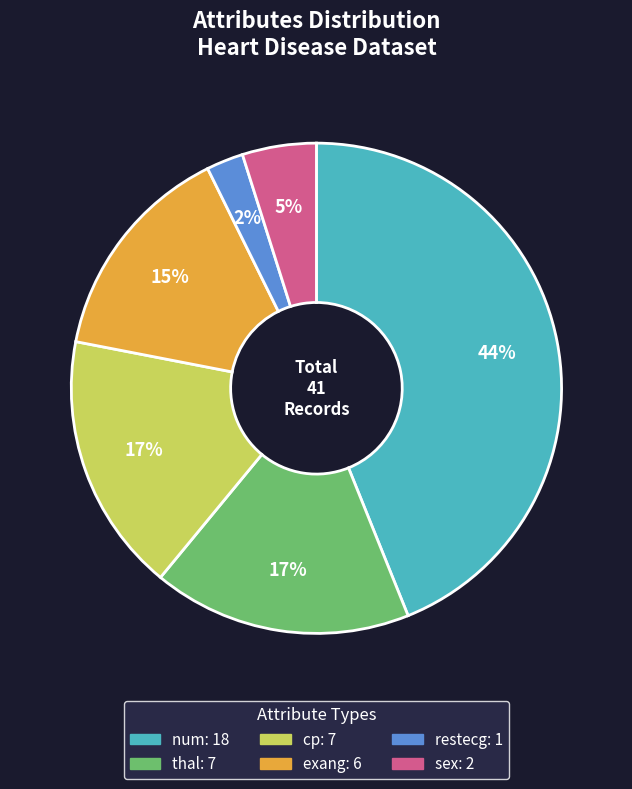

To the nearest percent, what percentage of the pie is restecg?

2%